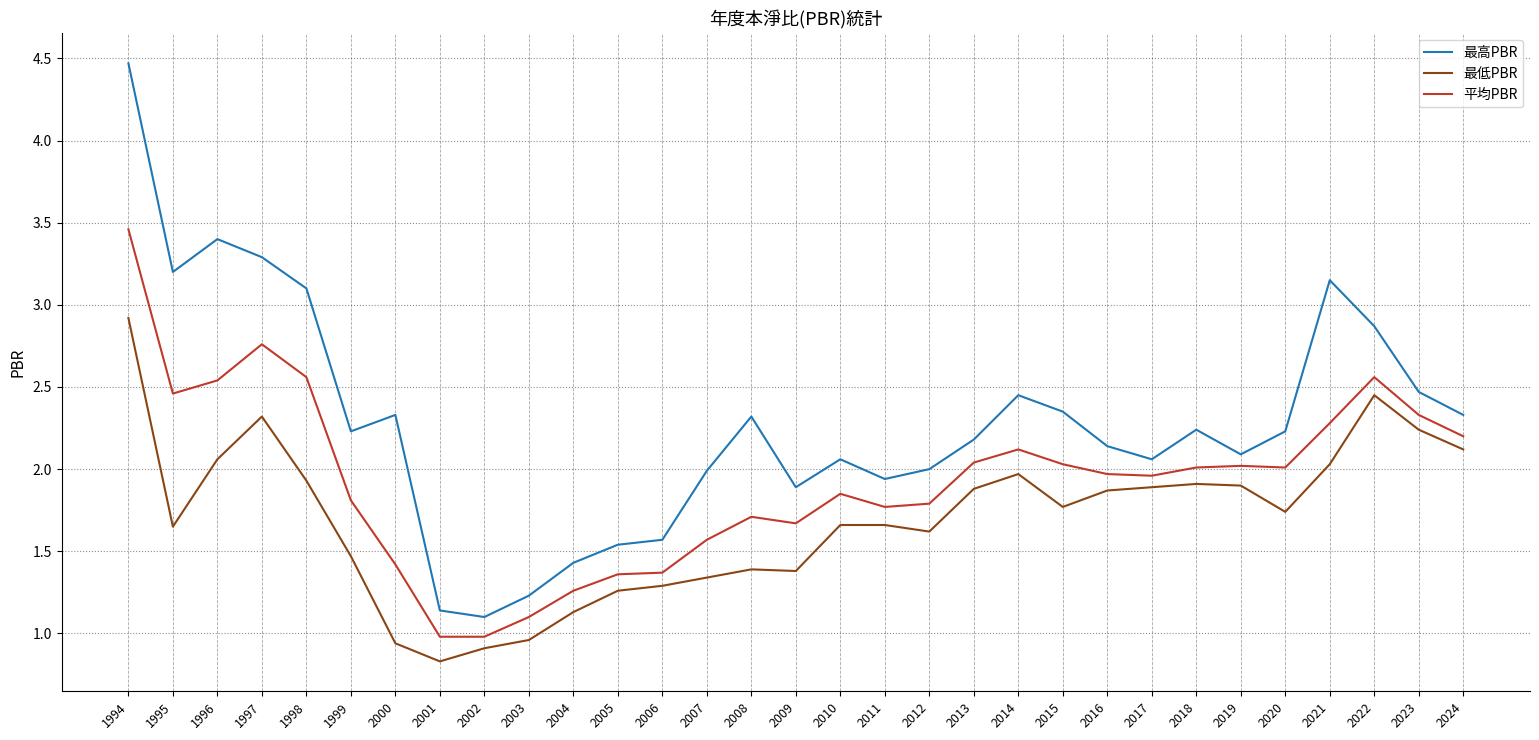

What is the total value across all series at 2022?

7.9